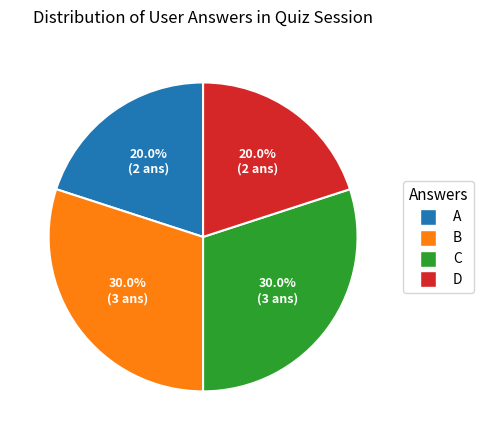

Which has a higher value, B or D?

B